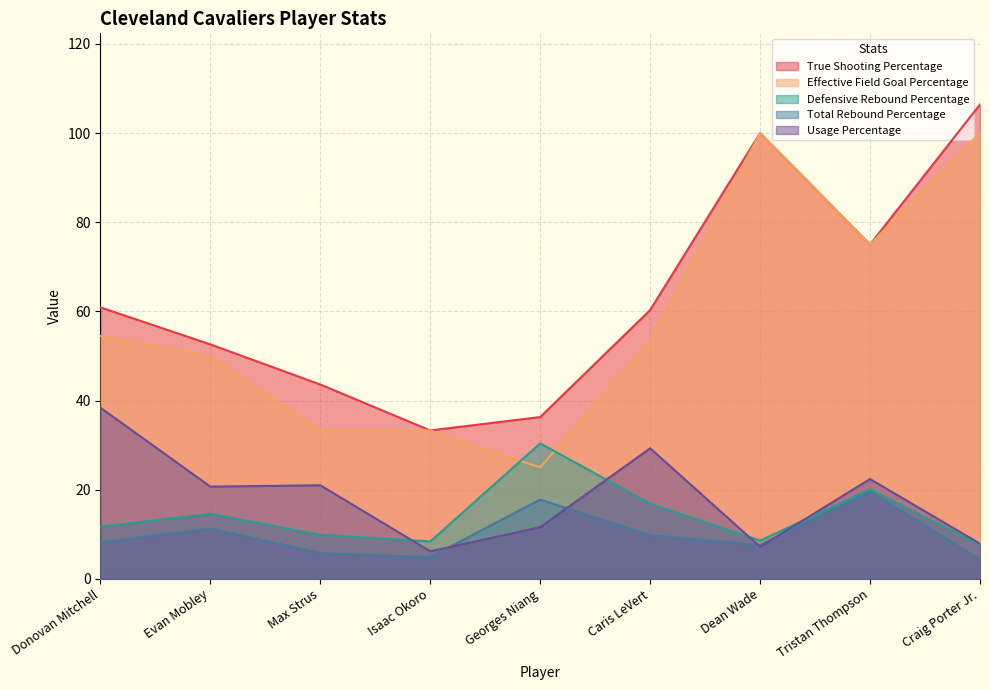

What is the label of the 2nd point from the left?

Evan Mobley